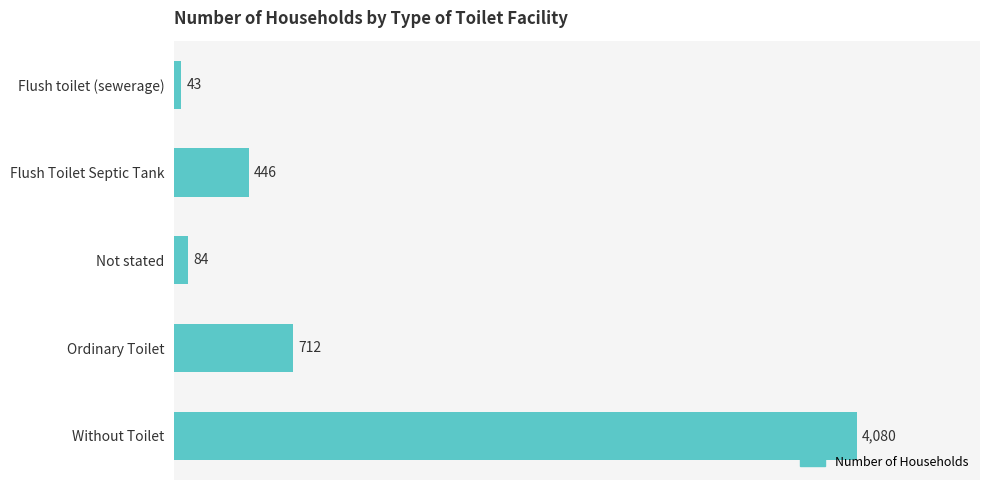

Reading top to bottom, extract all data points from this chart.

43	446	84	712	4080